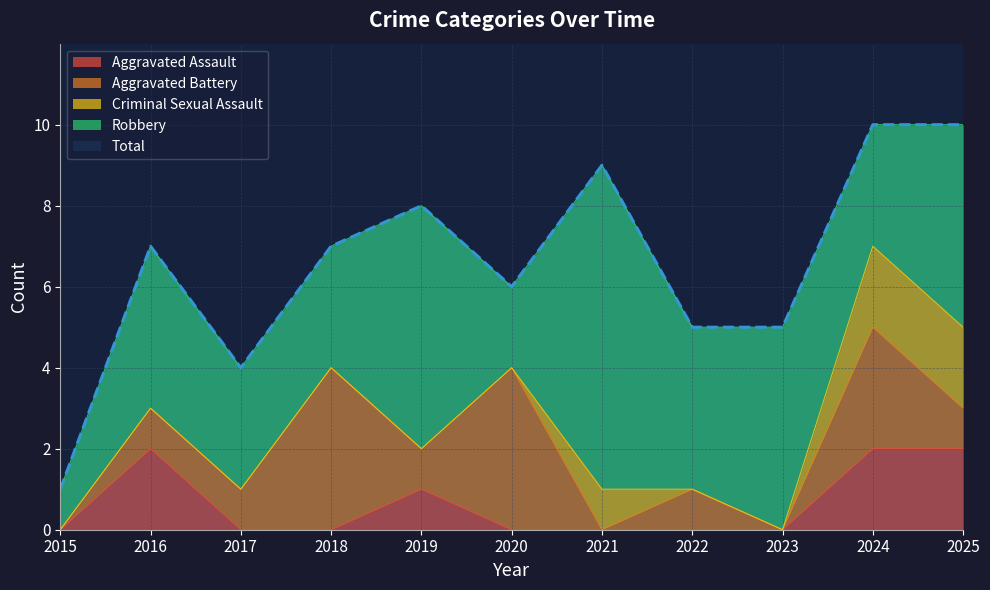

How many values in Criminal Sexual Assault are above zero?

3